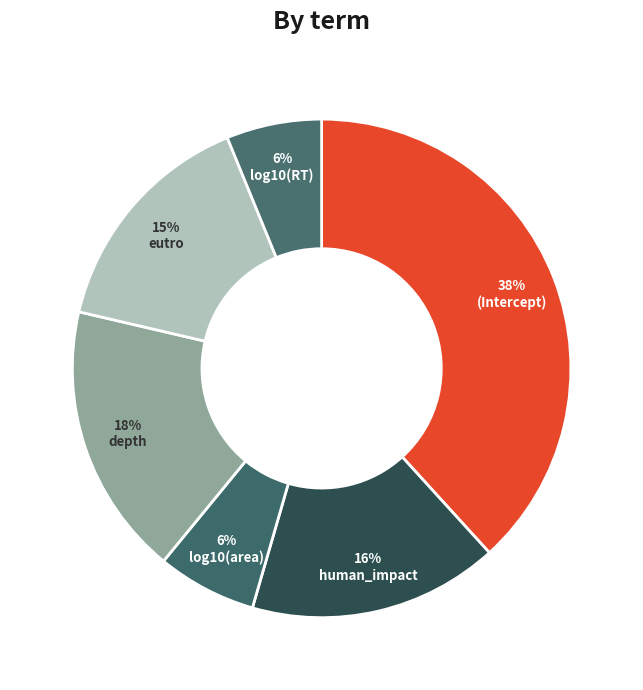

Is there any slice that represents more than half of the pie?

No